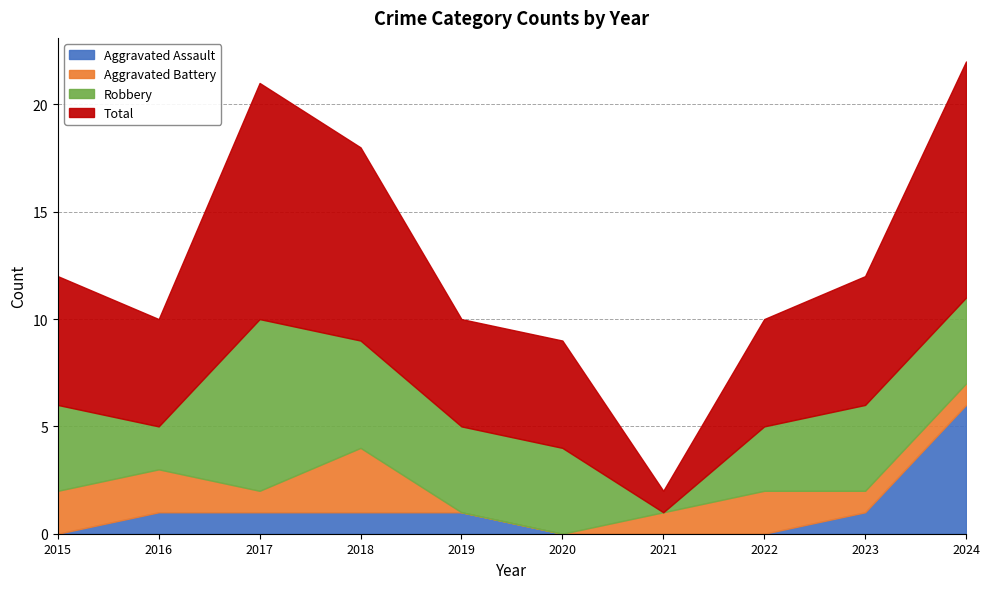

Reading left to right, list all the values displayed in this chart.

Aggravated Assault: 2015=0	2016=1	2017=1	2018=1	2019=1	2020=0	2021=0	2022=0	2023=1	2024=6
Aggravated Battery: 2015=2	2016=2	2017=1	2018=3	2019=0	2020=0	2021=1	2022=2	2023=1	2024=1
Robbery: 2015=4	2016=2	2017=8	2018=5	2019=4	2020=4	2021=0	2022=3	2023=4	2024=4
Total: 2015=6	2016=5	2017=11	2018=9	2019=5	2020=5	2021=1	2022=5	2023=6	2024=11